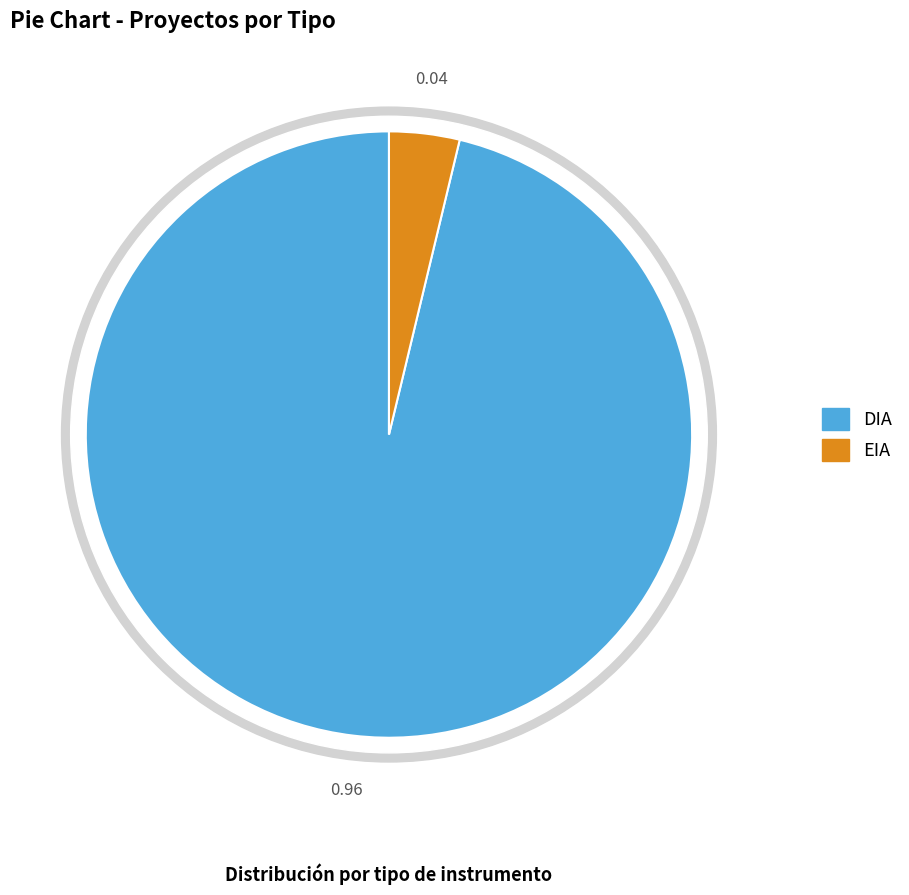

To the nearest percent, what is the difference between the largest and smallest slice percentages?

92%